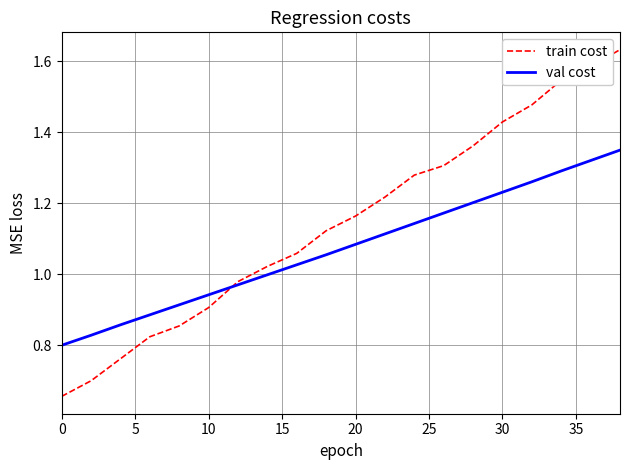

Which series has the widest spread of values?

train cost